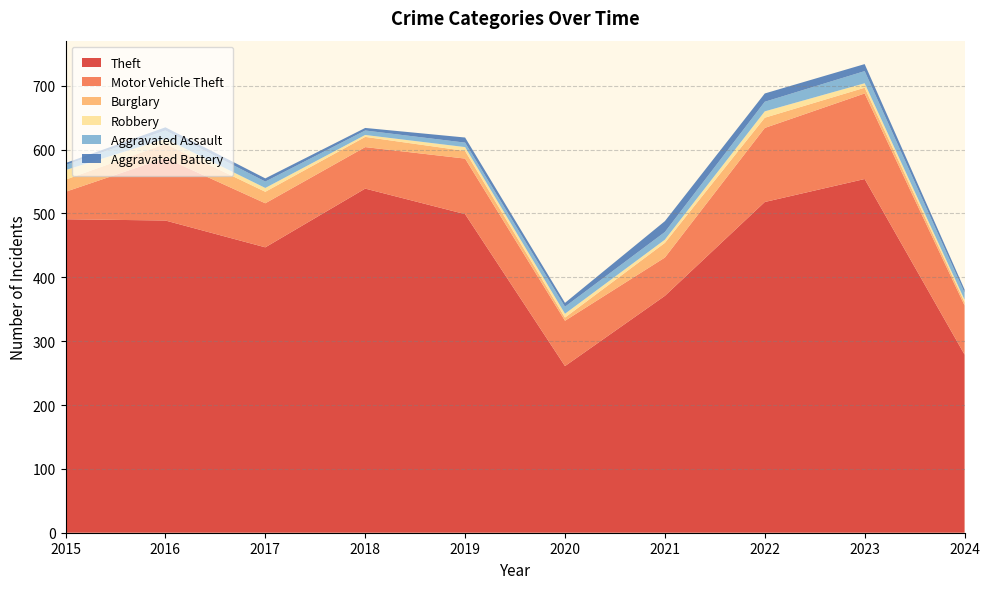

Reading left to right, list all the values displayed in this chart.

Theft: 491	489	447	539	499	261	371	518	554	279
Motor Vehicle Theft: 43	98	69	65	87	71	60	116	134	77
Burglary: 19	22	18	16	12	5	23	16	9	5
Robbery: 15	8	6	3	6	6	5	10	7	4
Aggravated Assault: 8	13	10	7	7	11	12	15	19	11
Aggravated Battery: 3	5	5	4	8	6	17	13	11	5